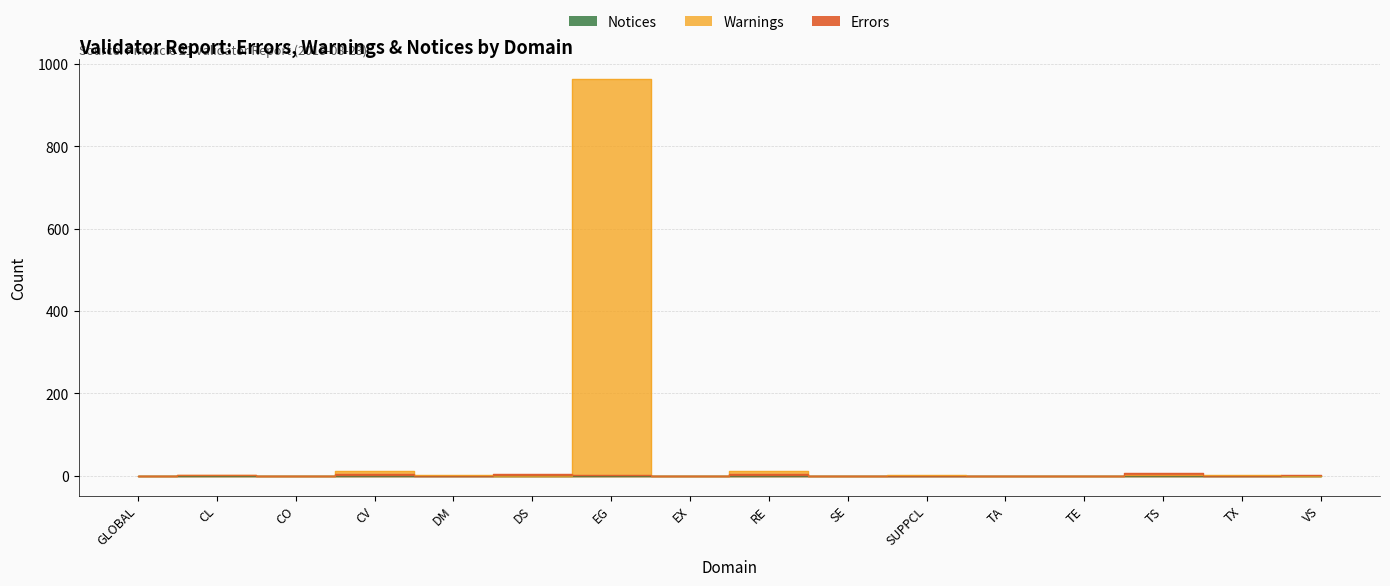

Between which two adjacent categories do Warnings and Errors first intersect?

DM and DS